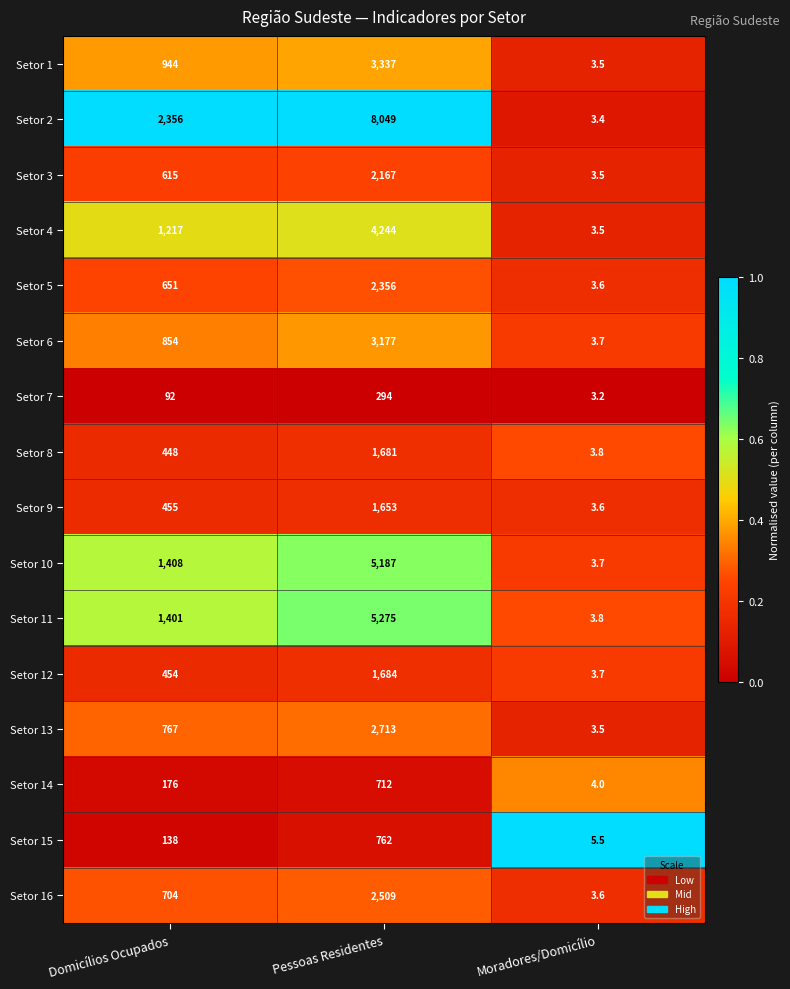

Read the Setor 10 value at Domicílios Ocupados.

1408.0